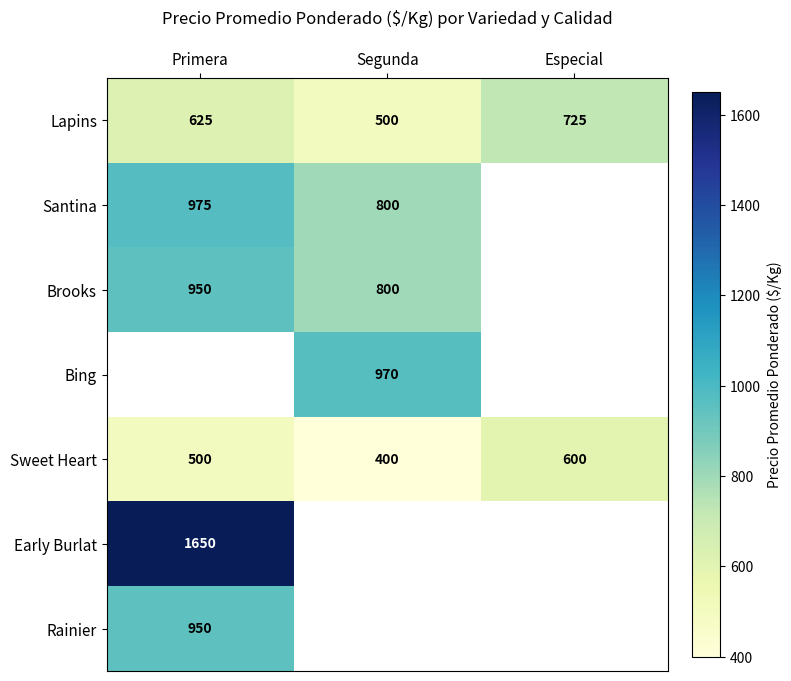

What is the difference between the maximum and minimum values in the Sweet Heart series?

200